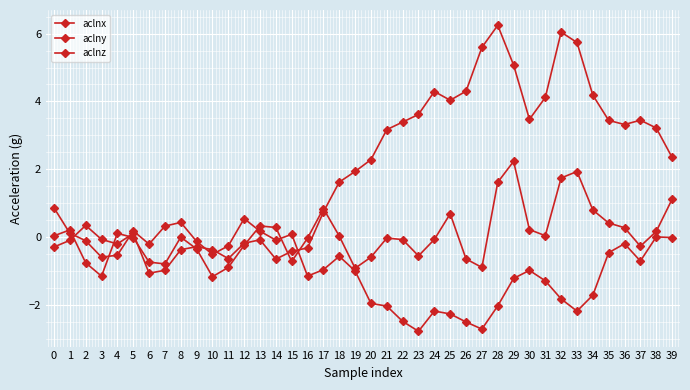

At which label does aclny reach its minimum?

23